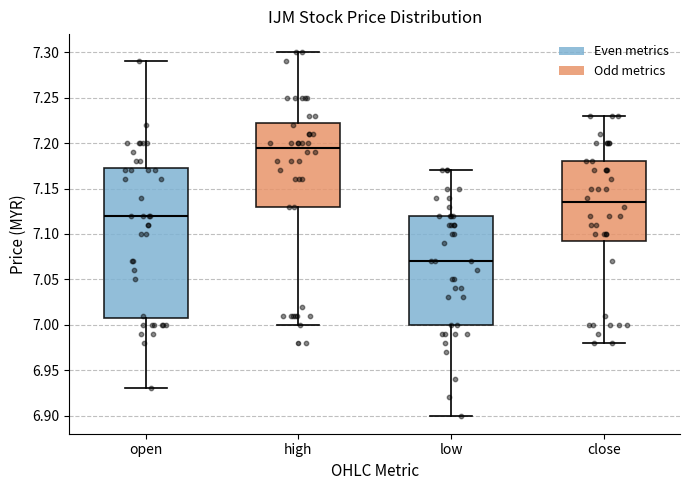

Which box's median line is the highest?

high